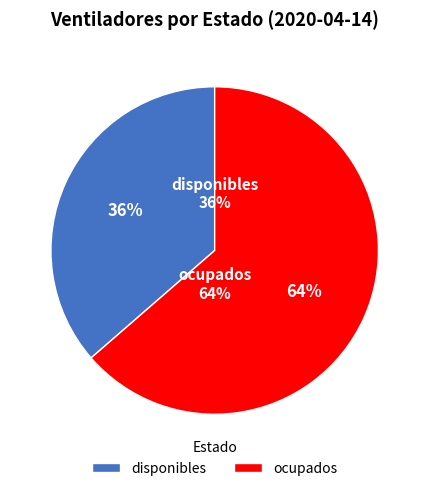

True or false: ocupados accounts for 64% of the total.

True